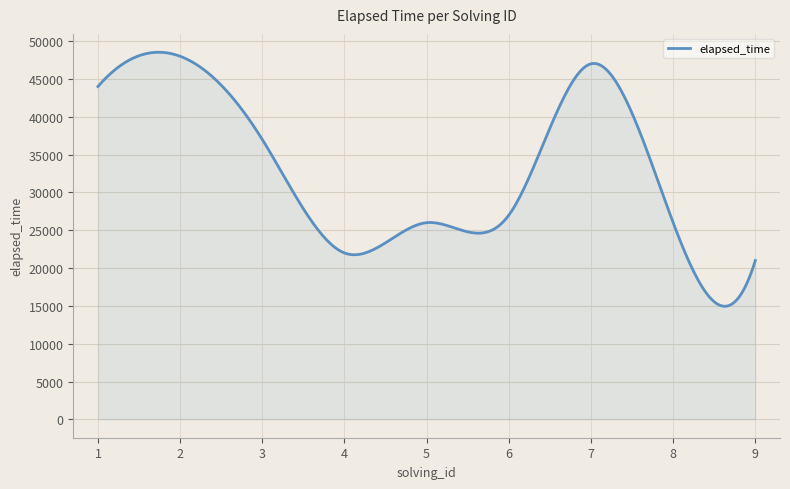

What is the minimum value shown in the chart?

14948.7